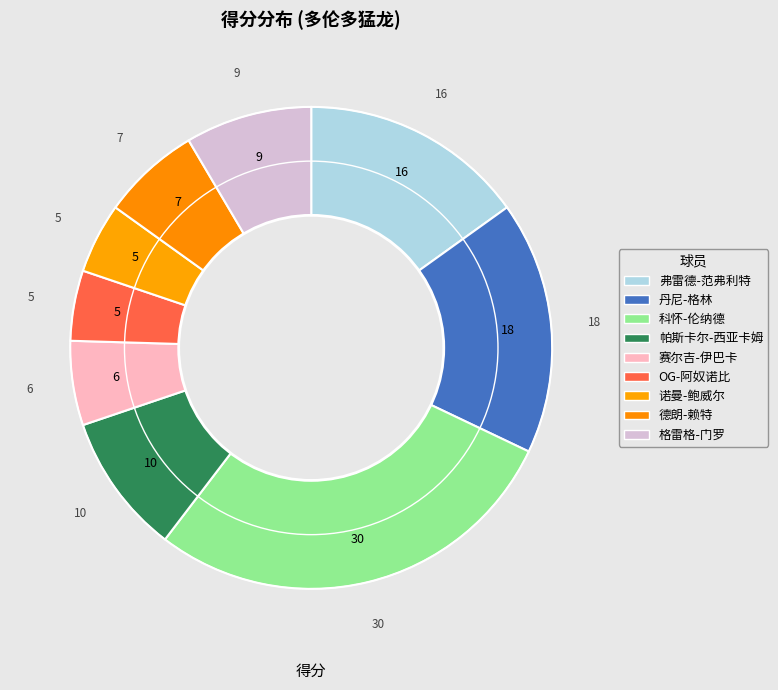

True or false: 德朗-赖特 accounts for 1% of the total.

False